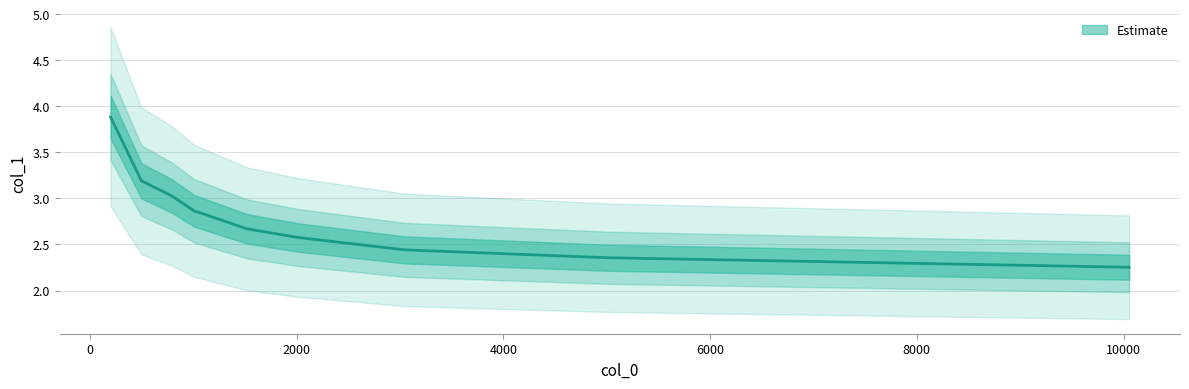

At which category does the chart reach its minimum across all series?

10052.9317520536